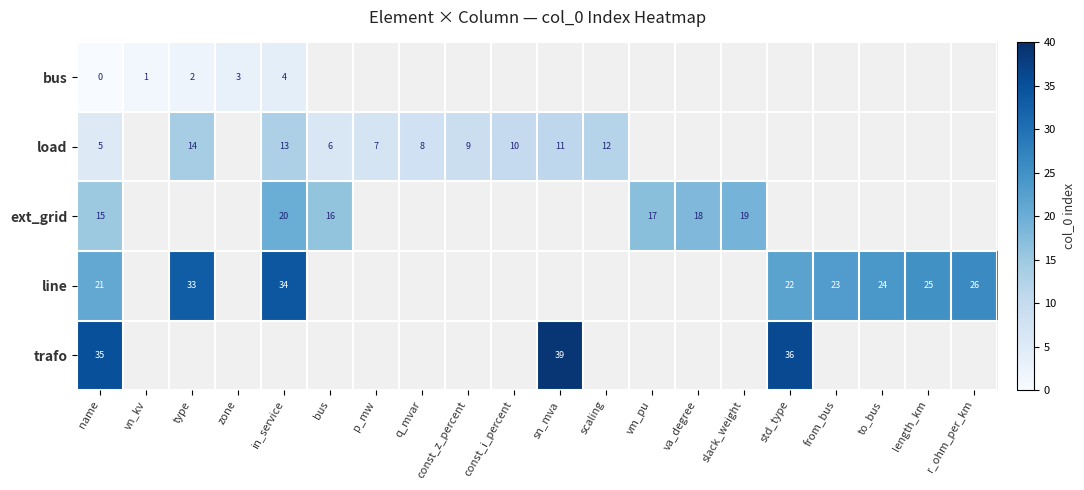

The trafo series shows 18 at name. True or false?

False